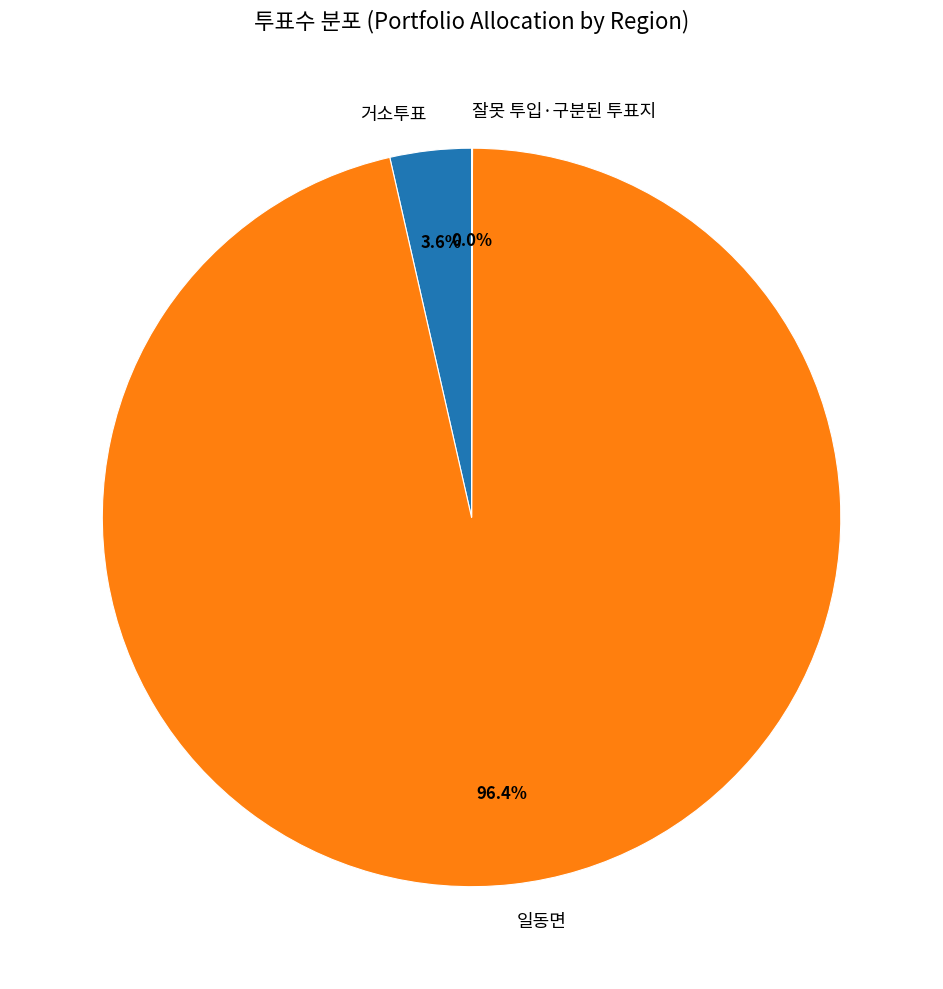

To the nearest percent, what is the combined percentage of 일동면 and 거소투표?

100%